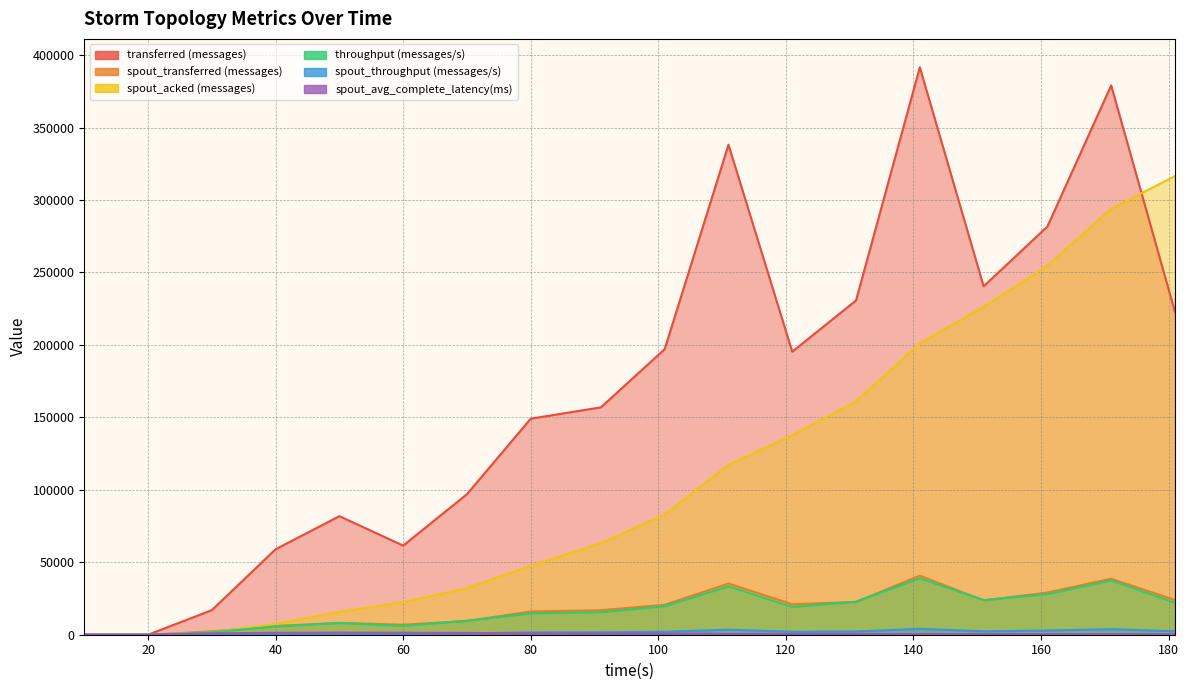

What is the difference between the maximum and minimum values in the spout_transferred (messages) series?

40760.0